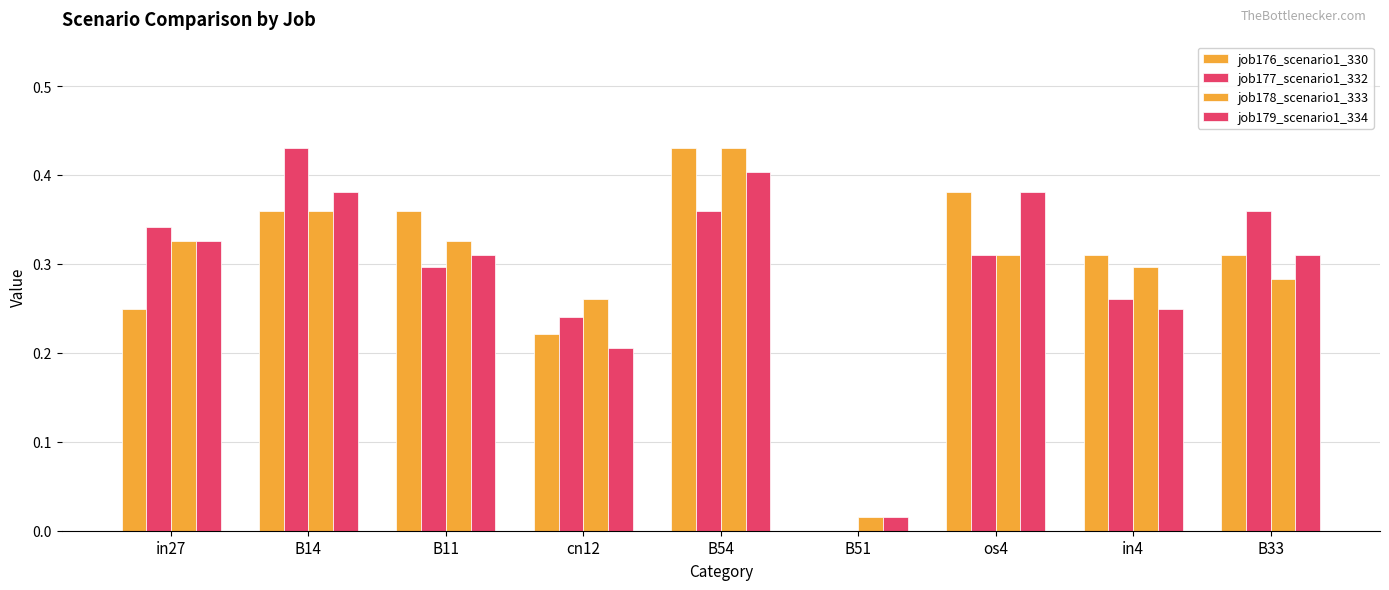

How many series are shown in this chart?

4